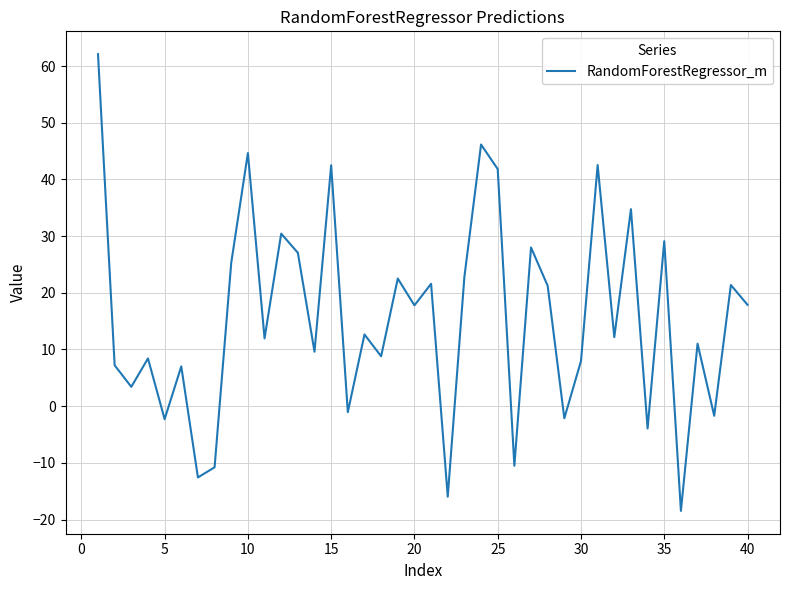

What is the difference between the maximum and minimum values?

80.6